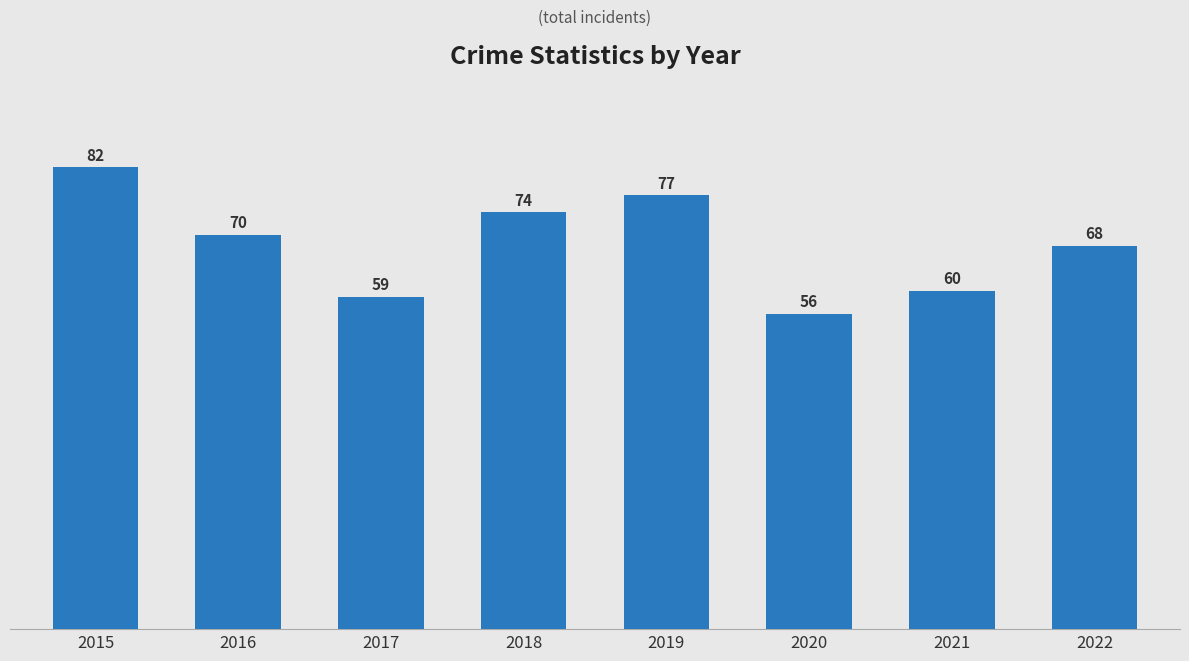

What is the value of the 8th bar from the left?

68